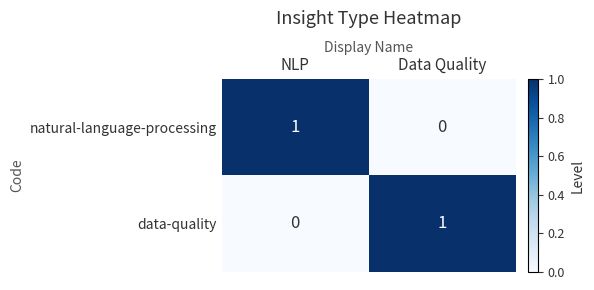

The value of data-quality at NLP is -1. True or false?

False